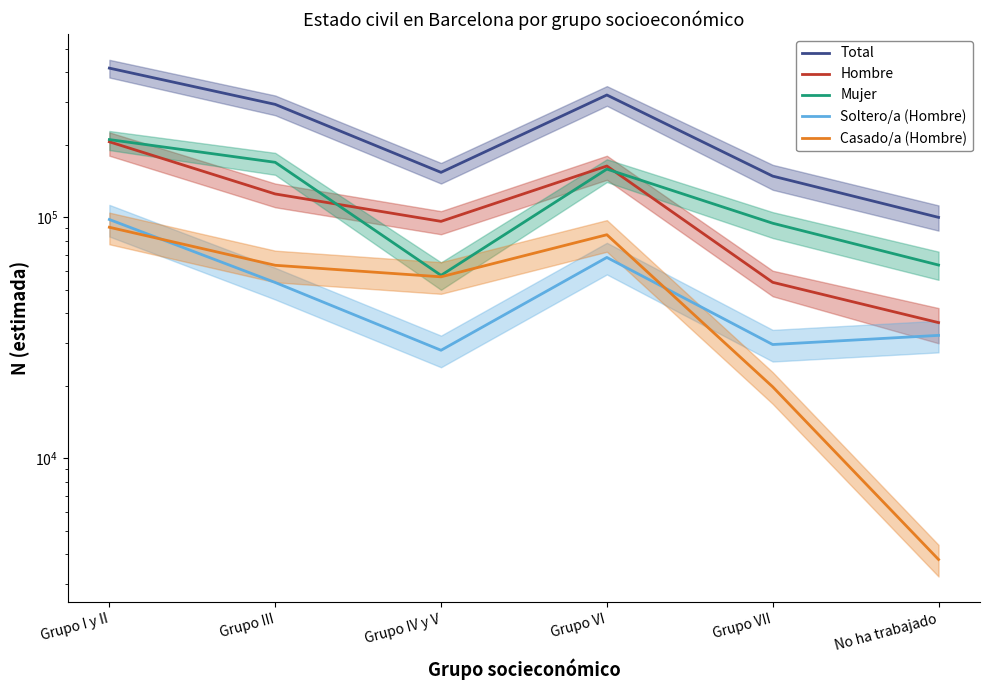

What is the label of the 3rd point from the right?

Grupo VI